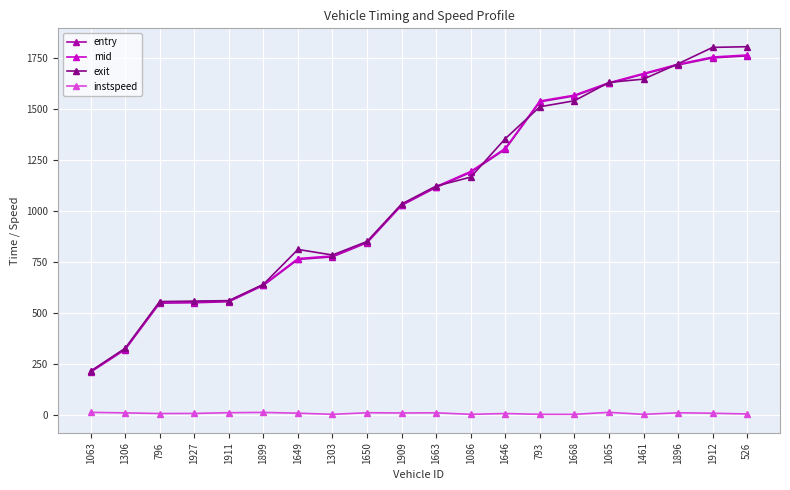

True or false: entry and mid intersect in this chart.

False